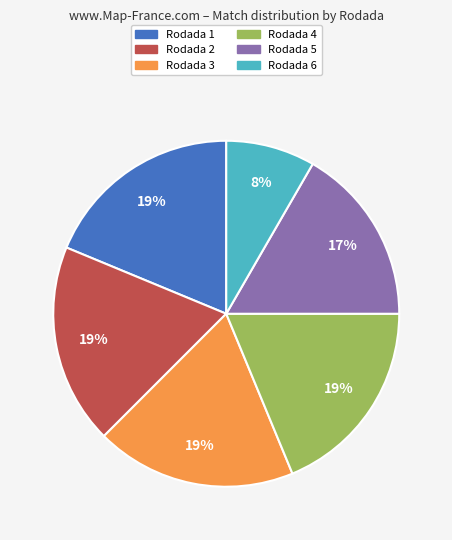

To the nearest percent, what percentage of the pie is Rodada 6?

8%